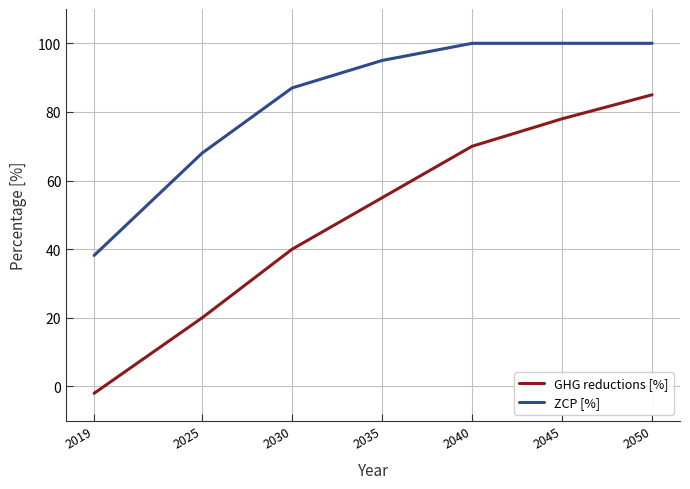

What is the smallest value displayed?

-2.0